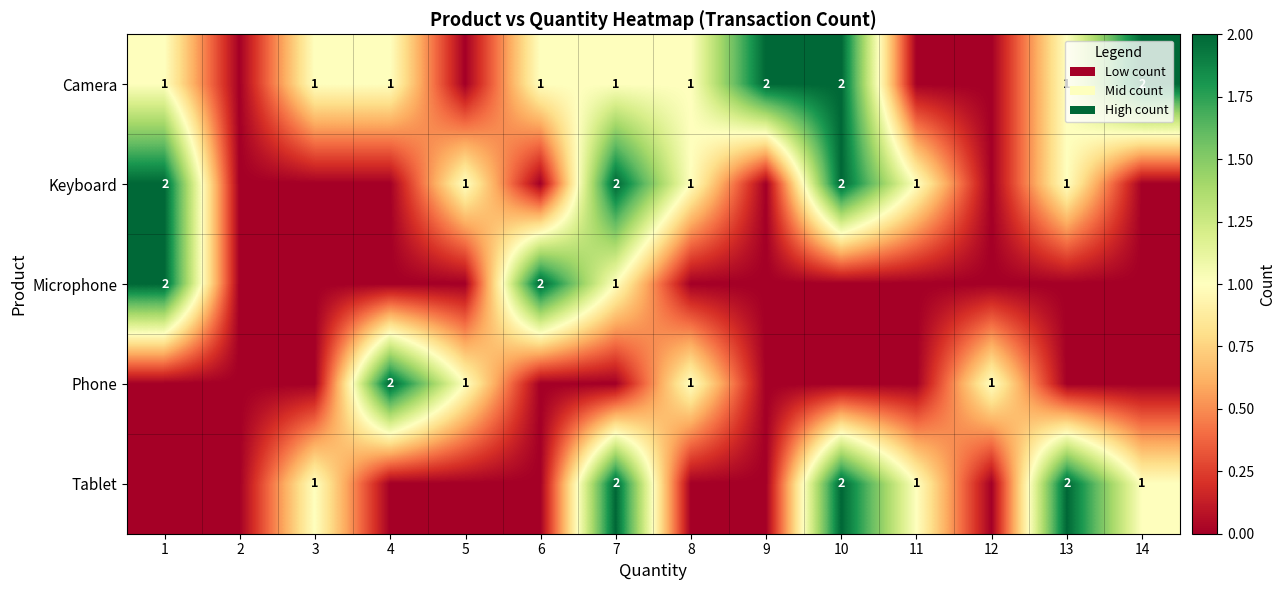

The Tablet series shows 1 at 3. True or false?

True